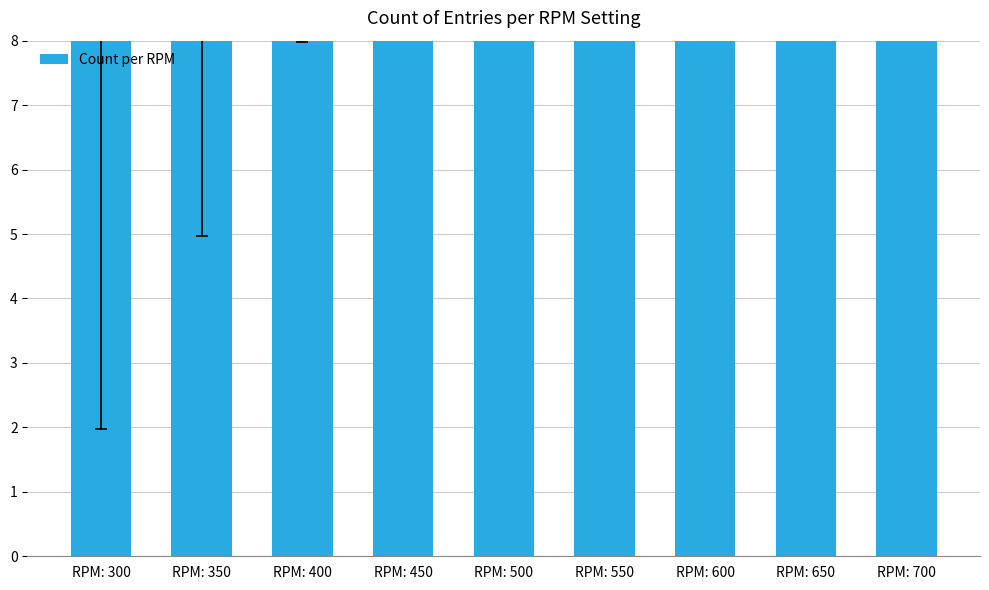

What is the greatest value displayed?

39.5